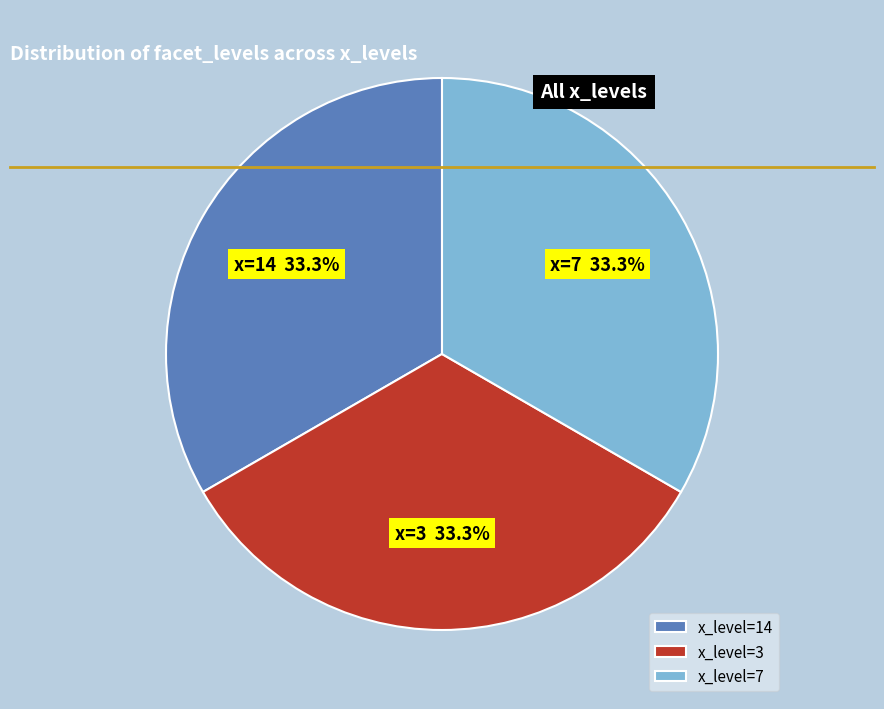

Is there a majority slice in this chart?

No